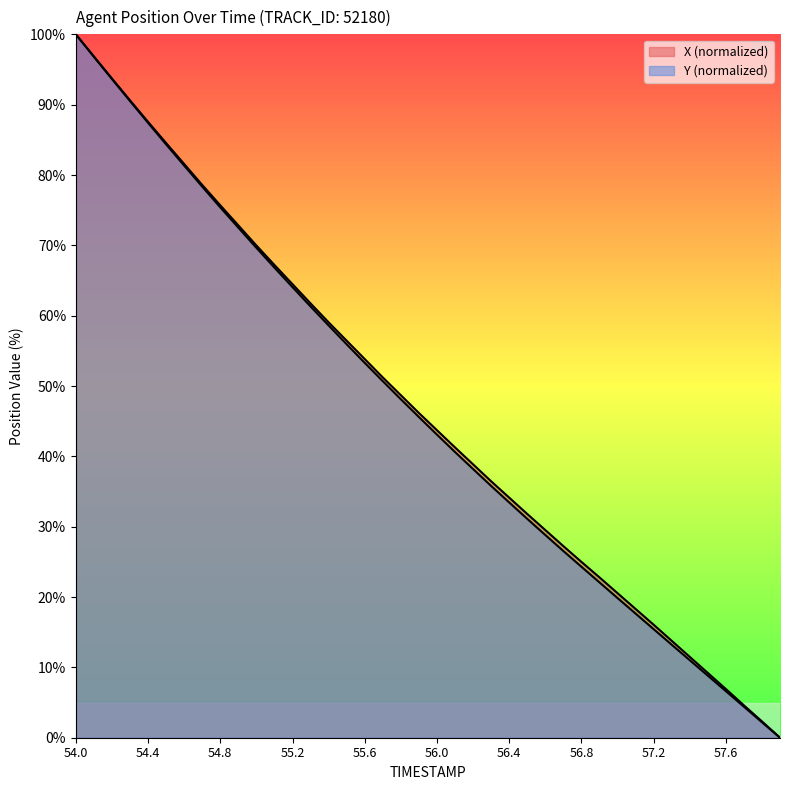

Does the chart display data point markers on the line(s)?

No